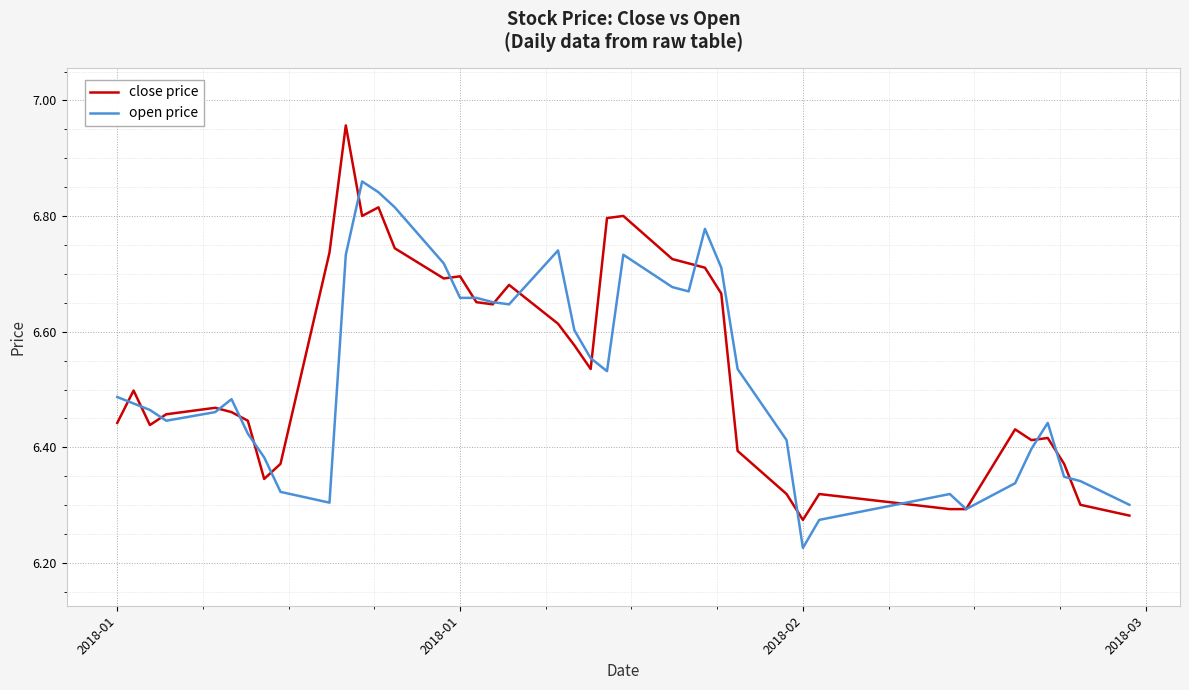

List the series in order of their peak value, lowest first.

open price, close price